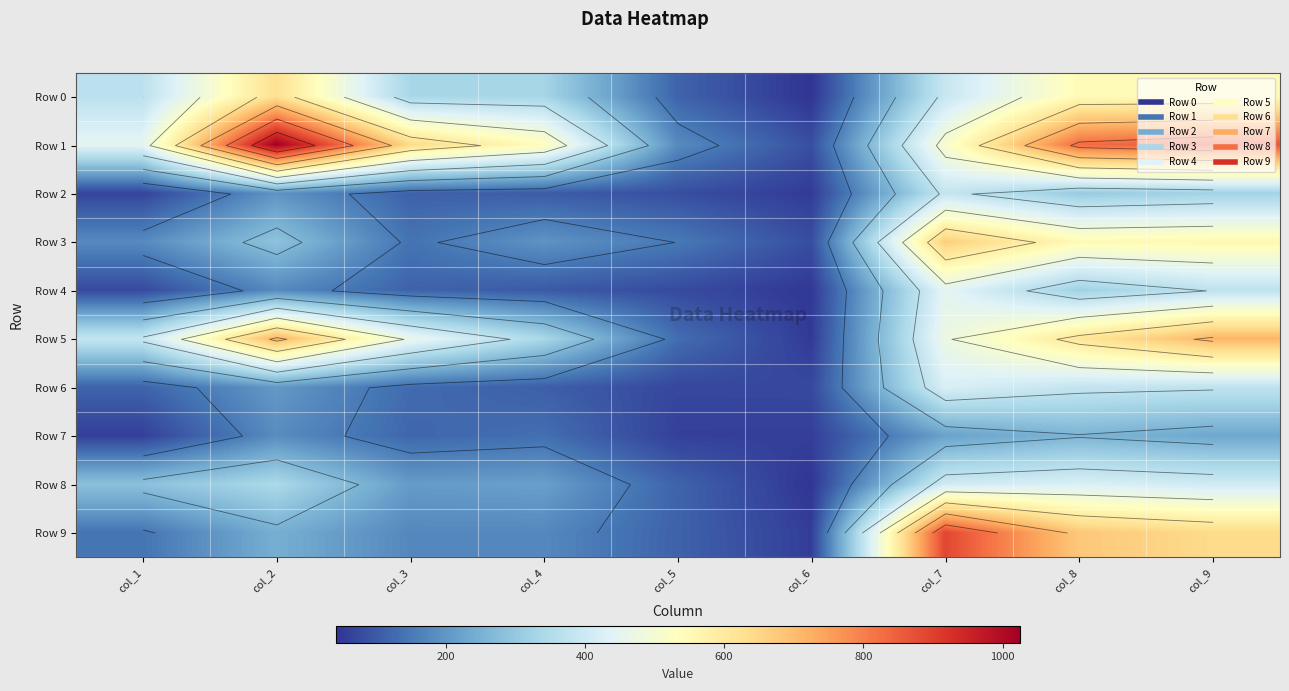

What is the maximum value for Row 2?

386